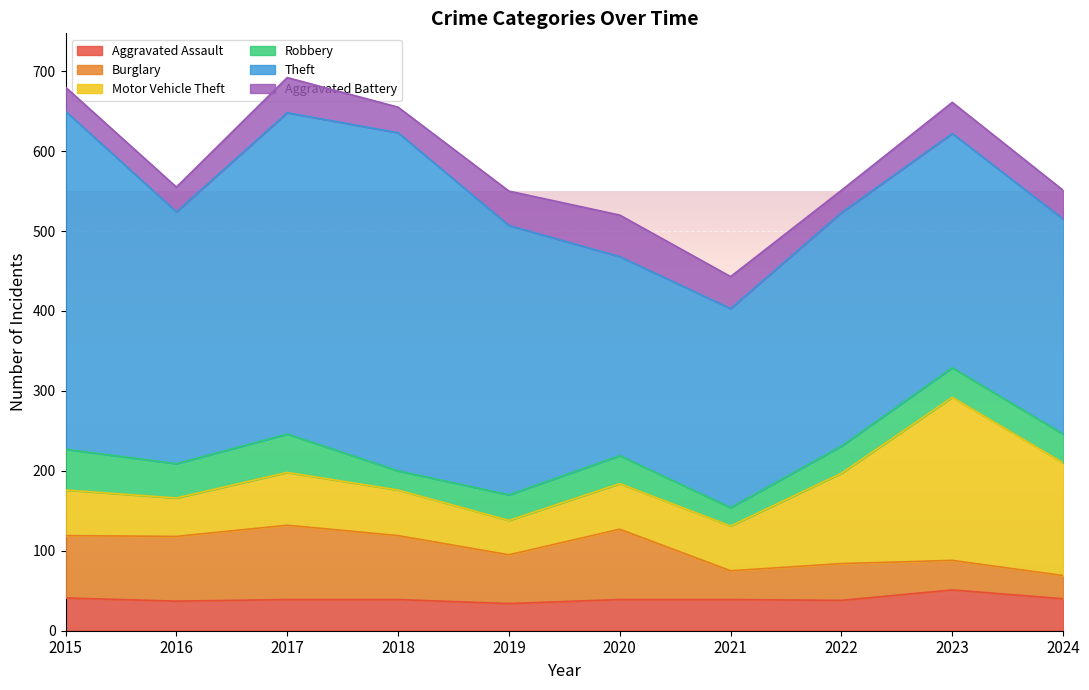

At which category is the sum across all series the highest?

2017